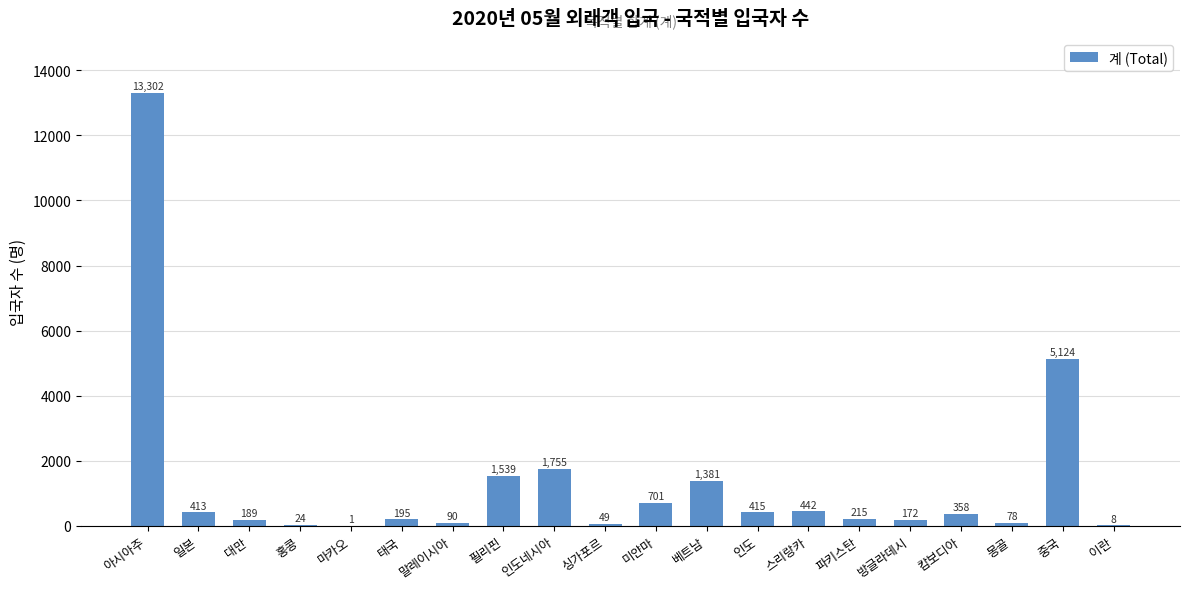

What is the change in value from 아시아주 to 싱가포르?

-13253